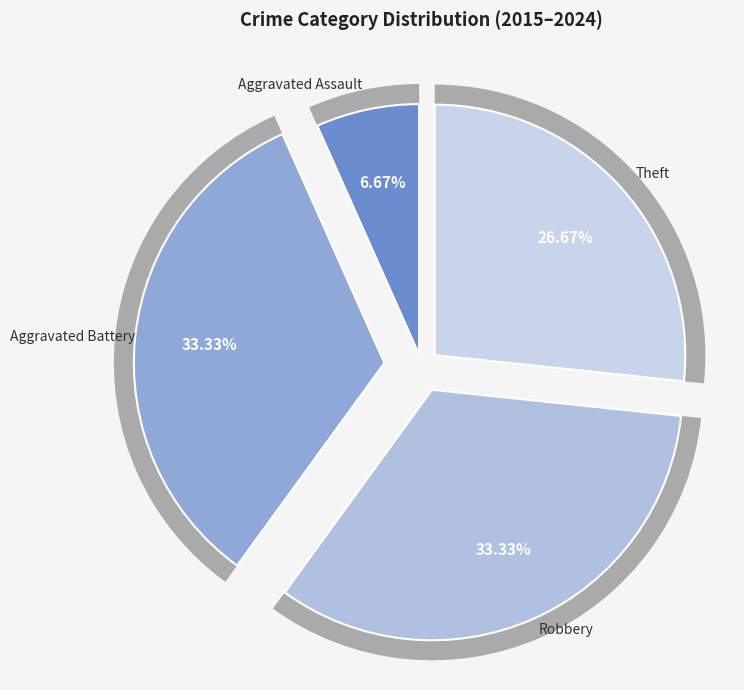

Which slice is the smallest?

Aggravated Assault